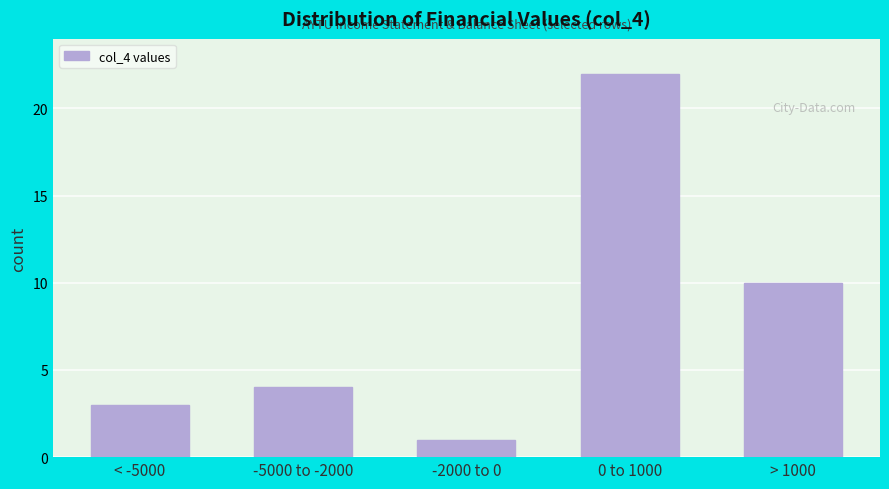

Reading left to right, transcribe all the data shown in this chart.

< -5000=3	-5000 to -2000=4	-2000 to 0=1	0 to 1000=22	> 1000=10